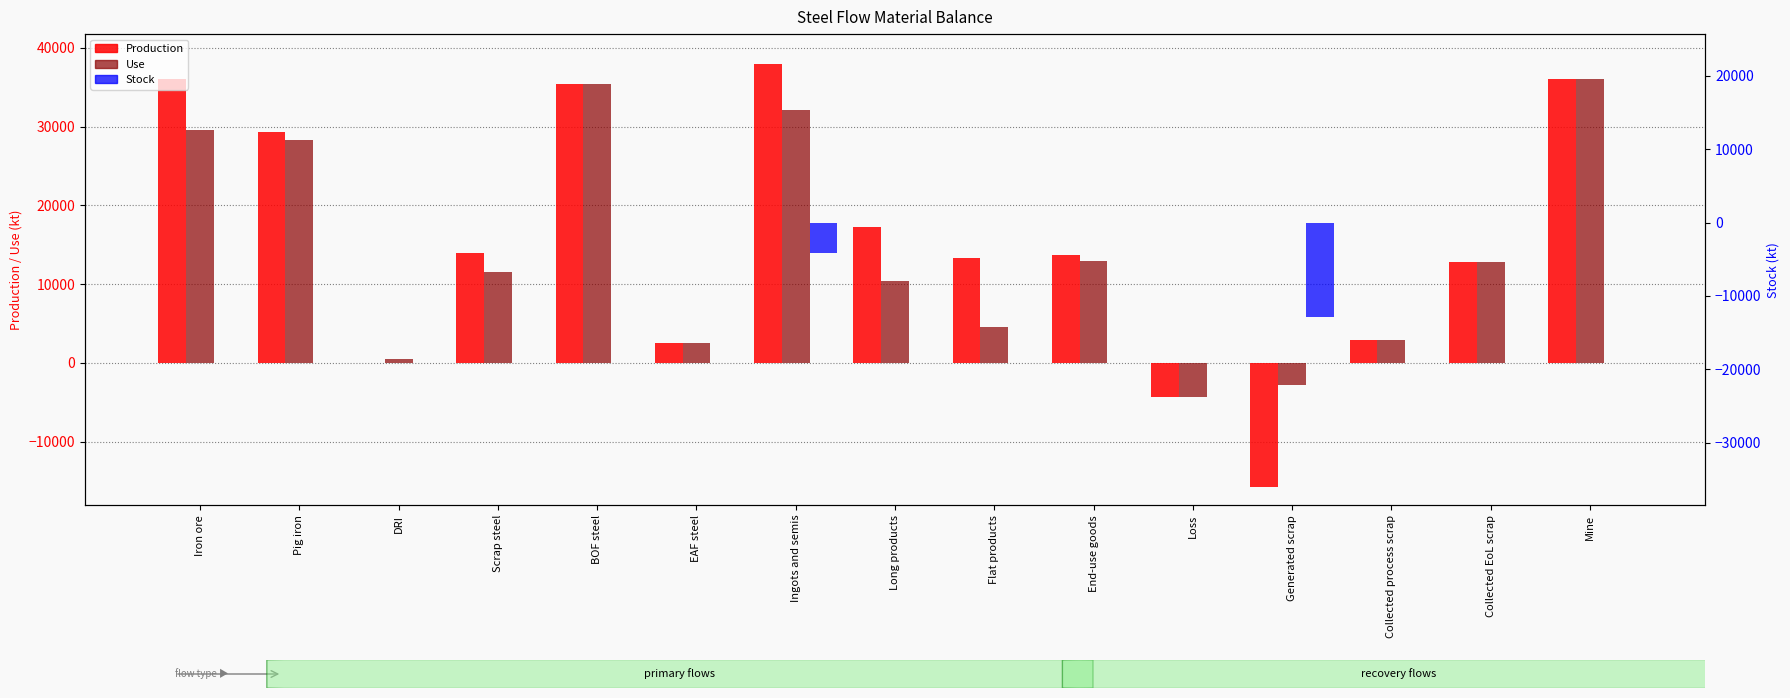

What is the label of the 13th bar from the left?

Collected process scrap